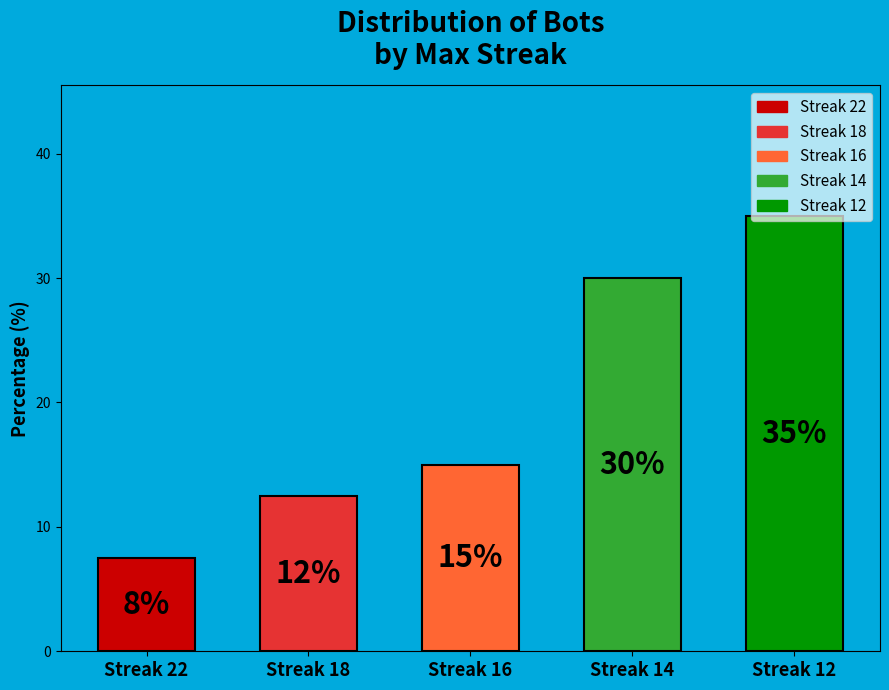

True or false: the data shows 12.5 at Streak 14.

False